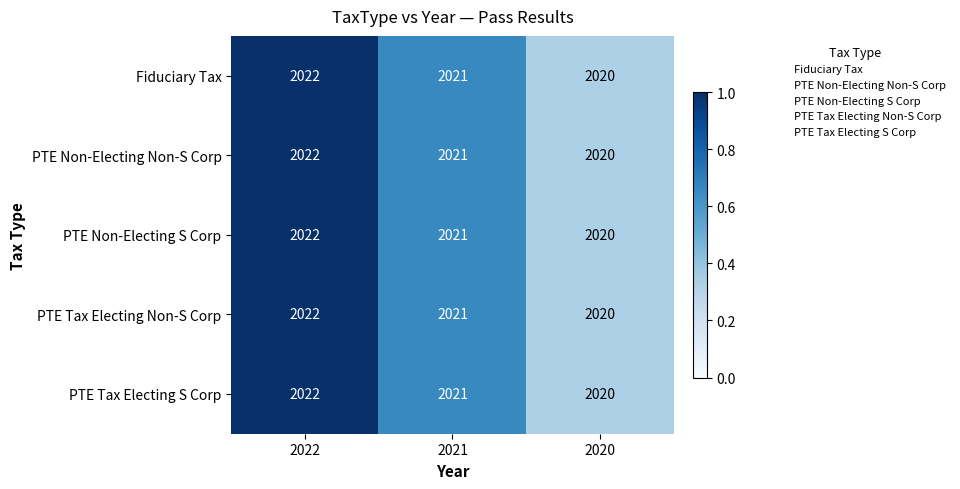

What is the sum of the PTE Non-Electing Non-S Corp values at 2021 and 2020?

4041